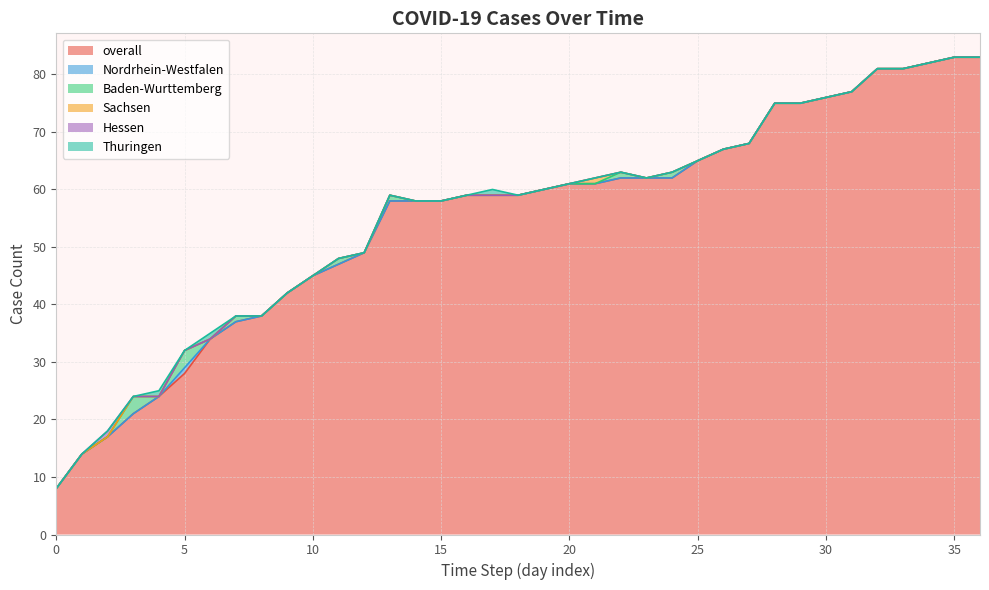

Reading right to left, transcribe all the data shown in this chart.

overall: 36=83	35=83	34=82	33=81	32=81	31=77	30=76	29=75	28=75	27=68	26=67	25=65	24=62	23=62	22=62	21=61	20=61	19=60	18=59	17=59	16=59	15=58	14=58	13=58	12=49	11=47	10=45	9=42	8=38	7=37	6=34	5=28	4=24	3=21	2=17	1=14	0=8
Nordrhein-Westfalen: 36=0	35=0	34=0	33=0	32=0	31=0	30=0	29=0	28=0	27=0	26=0	25=0	24=0	23=0	22=0	21=0	20=0	19=0	18=0	17=0	16=0	15=0	14=0	13=0	12=0	11=0	10=0	9=0	8=0	7=0	6=0	5=1	4=0	3=0	2=0	1=0	0=0
Baden-Wurttemberg: 36=0	35=0	34=0	33=0	32=0	31=0	30=0	29=0	28=0	27=0	26=0	25=0	24=1	23=0	22=1	21=0	20=0	19=0	18=0	17=0	16=0	15=0	14=0	13=1	12=0	11=1	10=0	9=0	8=0	7=1	6=0	5=3	4=0	3=3	2=0	1=0	0=0
Sachsen: 36=0	35=0	34=0	33=0	32=0	31=0	30=0	29=0	28=0	27=0	26=0	25=0	24=0	23=0	22=0	21=1	20=0	19=0	18=0	17=0	16=0	15=0	14=0	13=0	12=0	11=0	10=0	9=0	8=0	7=0	6=0	5=0	4=0	3=0	2=0	1=0	0=0
Hessen: 36=0	35=0	34=0	33=0	32=0	31=0	30=0	29=0	28=0	27=0	26=0	25=0	24=0	23=0	22=0	21=0	20=0	19=0	18=0	17=0	16=0	15=0	14=0	13=0	12=0	11=0	10=0	9=0	8=0	7=0	6=0	5=0	4=0	3=0	2=1	1=0	0=0
Thuringen: 36=0	35=0	34=0	33=0	32=0	31=0	30=0	29=0	28=0	27=0	26=0	25=0	24=0	23=0	22=0	21=0	20=0	19=0	18=0	17=1	16=0	15=0	14=0	13=0	12=0	11=0	10=0	9=0	8=0	7=0	6=1	5=0	4=1	3=0	2=0	1=0	0=0